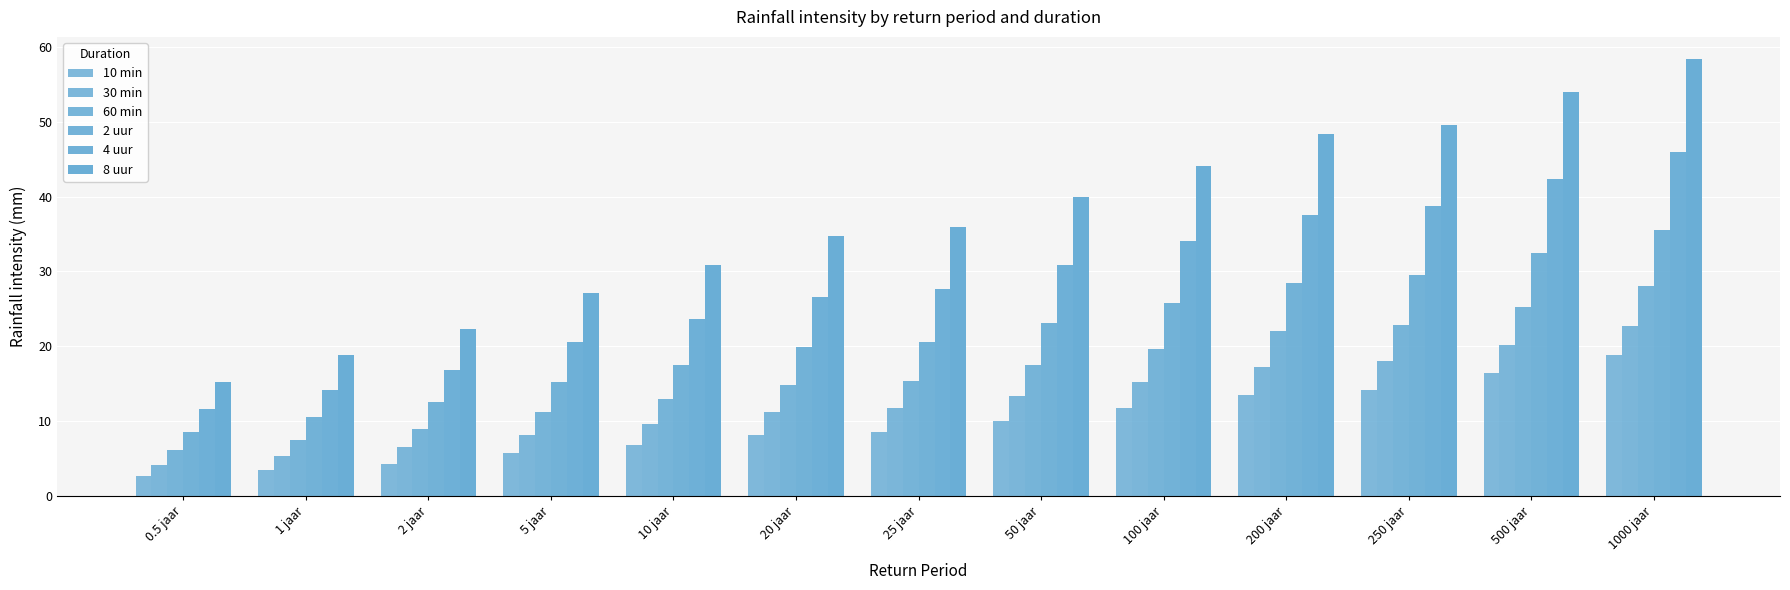

What is the sum of the 8 uur values at 25 jaar and 5 jaar?

63.1